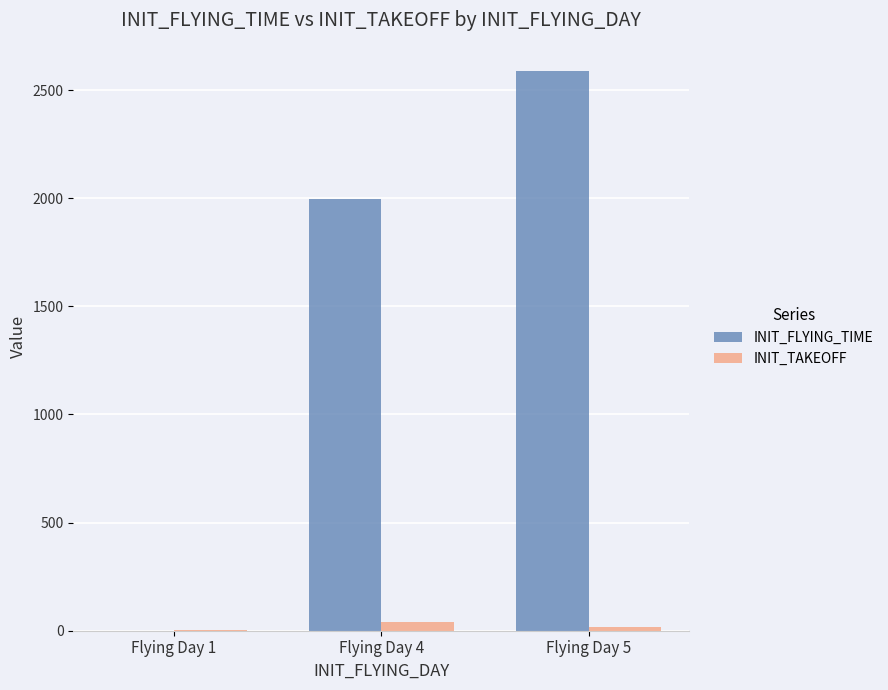

What is the sum of all INIT_TAKEOFF values?

62